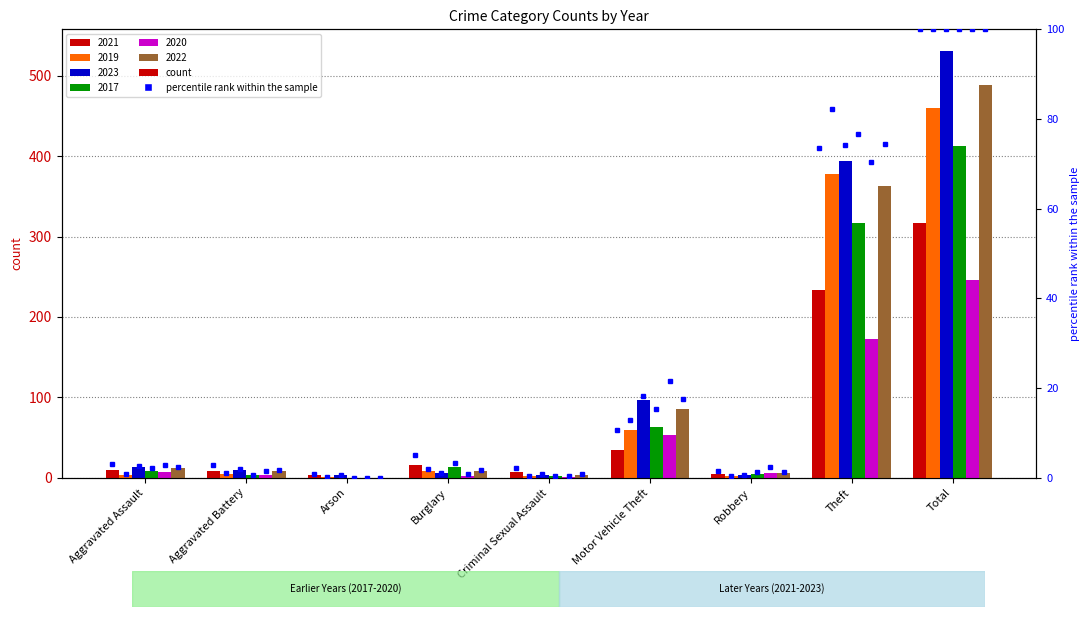

At Aggravated Assault, list the series in order from smallest to largest.

2019, 2020, 2017, 2021, 2022, 2023